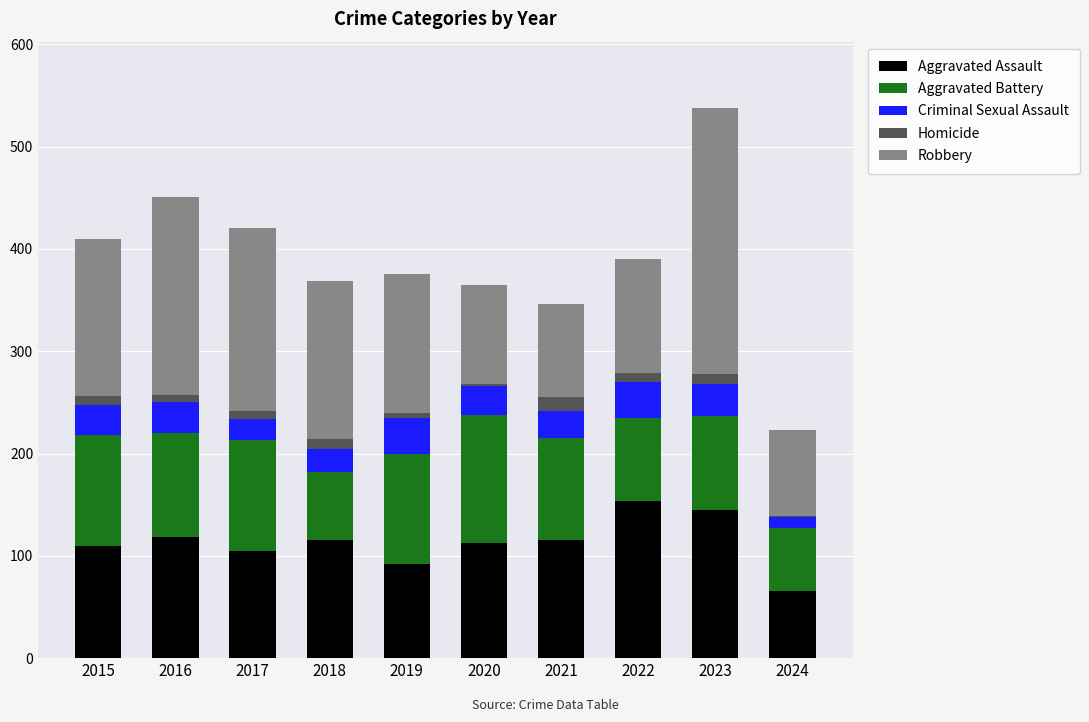

True or false: Aggravated Assault has a value of 113 at 2020.

True